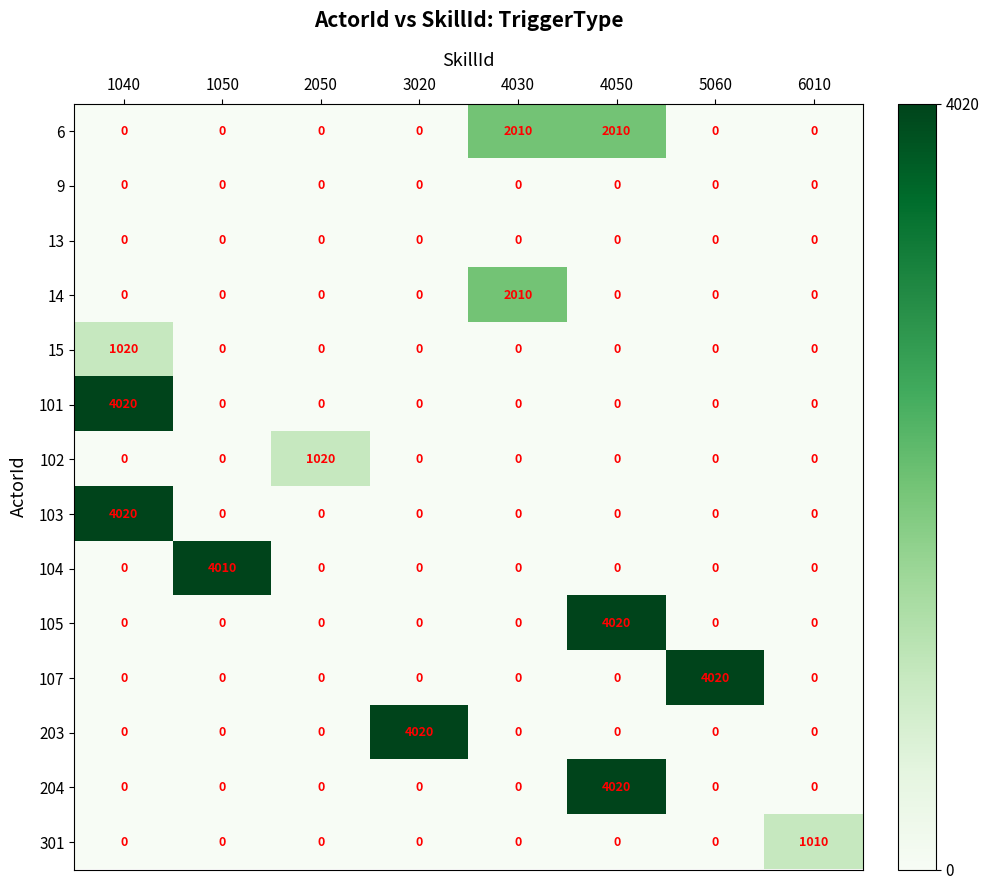

What is the average value of the 14 series?

251